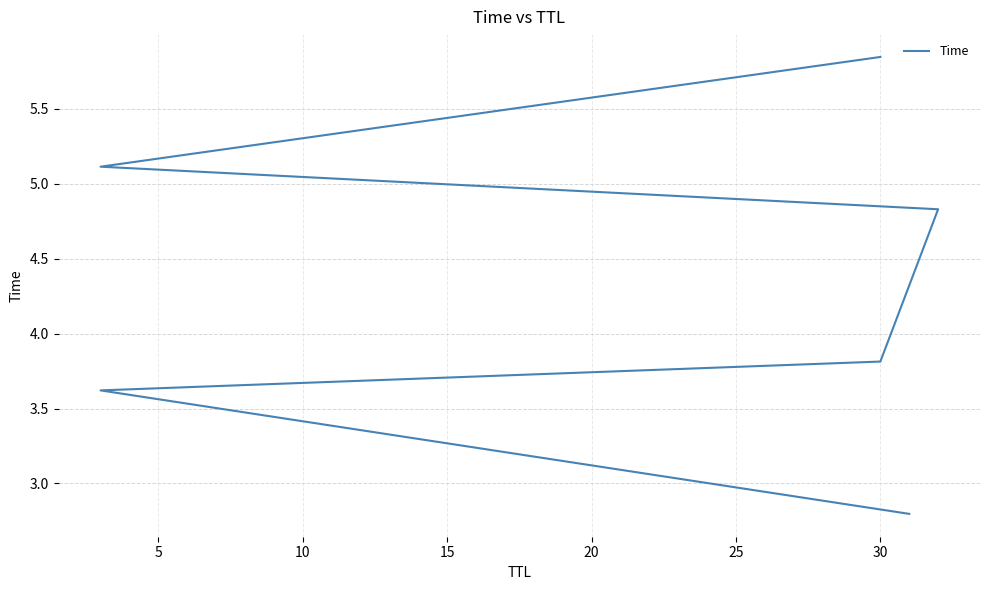

Reading left to right, list all the values displayed in this chart.

2.8	3.6	3.8	4.8	5.1	5.8